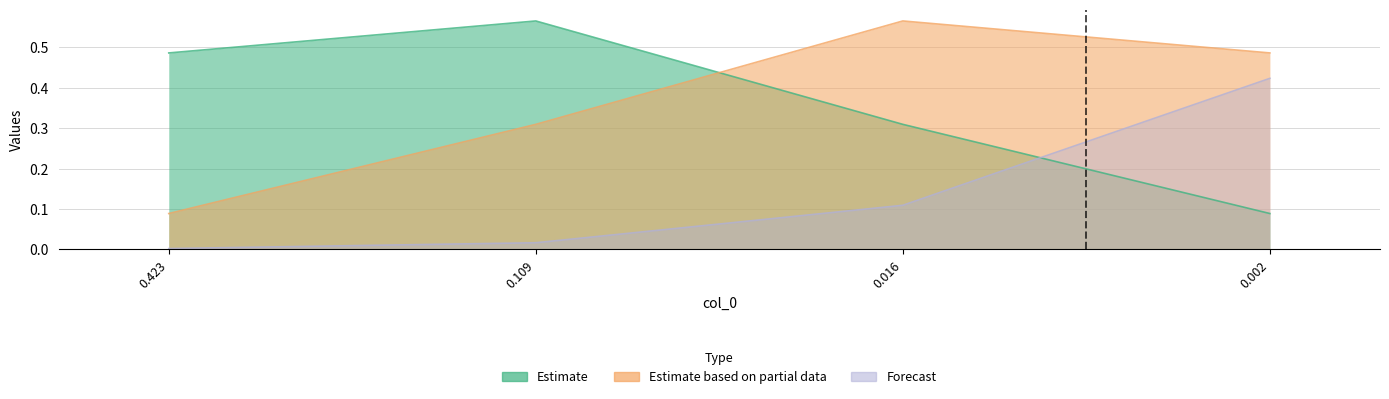

Reading right to left, extract all data points from this chart.

Estimate: 0.1	0.3	0.6	0.5
Estimate based on partial data: 0.5	0.6	0.3	0.1
Forecast: 0.4	0.1	0.0	0.0